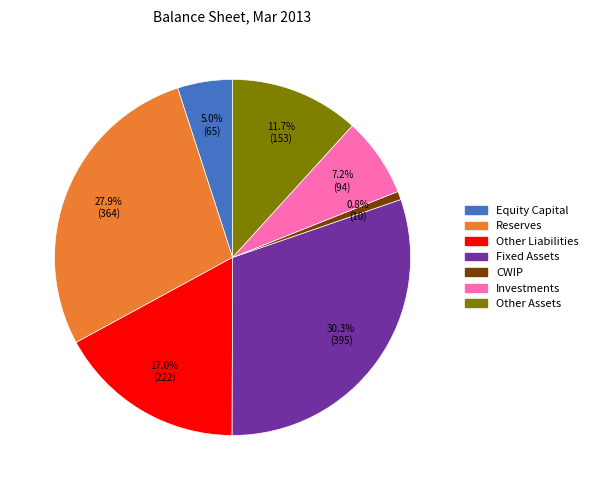

Is there any slice that represents more than half of the pie?

No